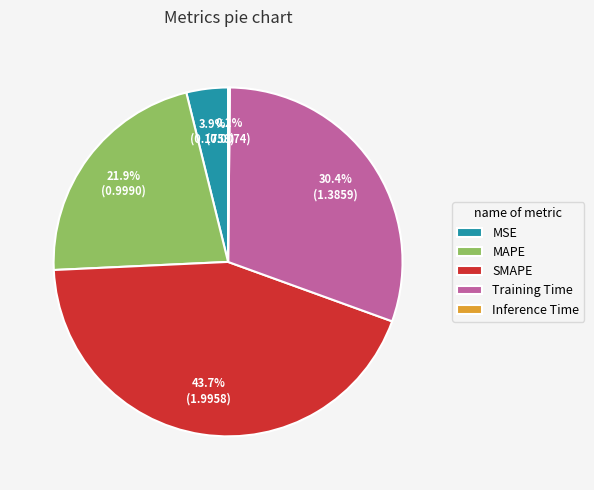

Does MSE represent more than half of the total?

No